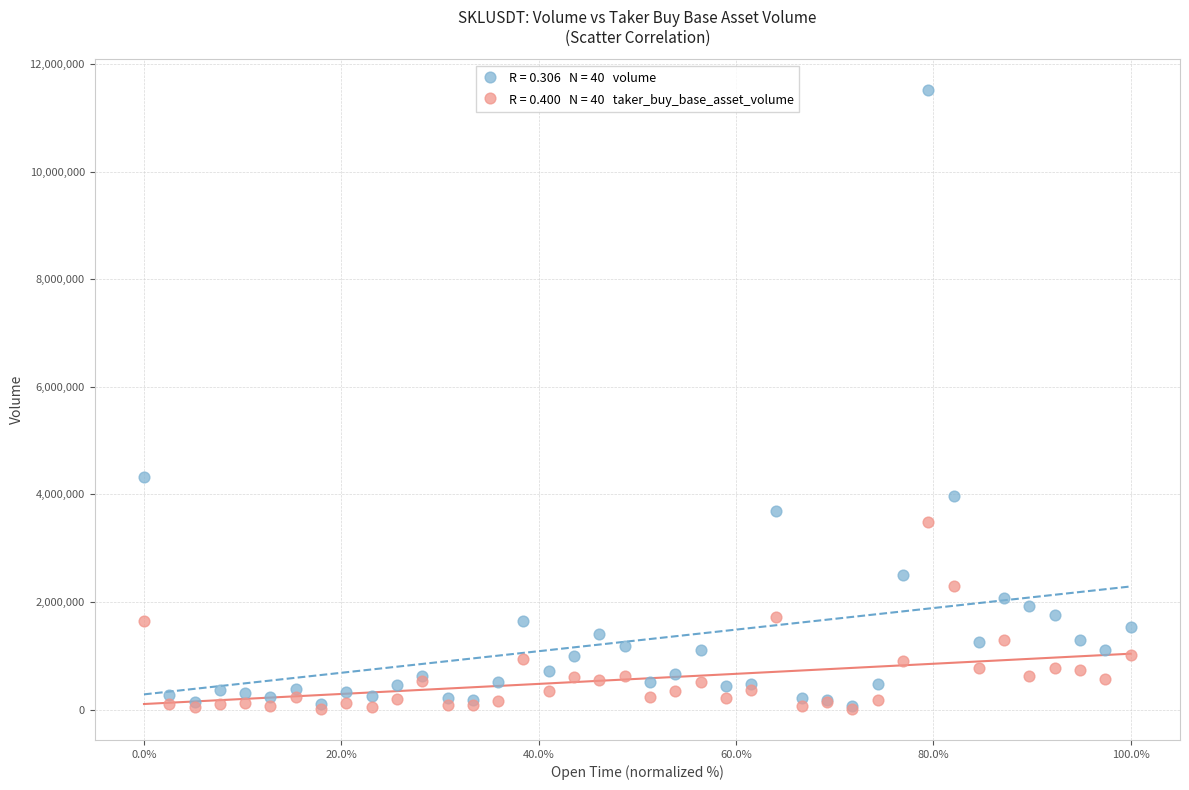

Across all series, what Y value is closest to 5763027?

4324990